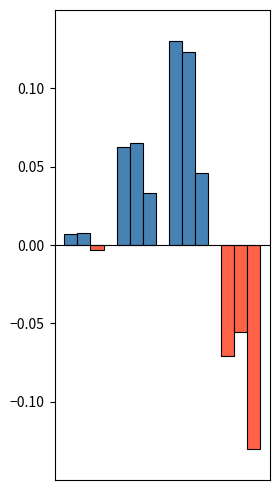

How many groups of bars are there?

4